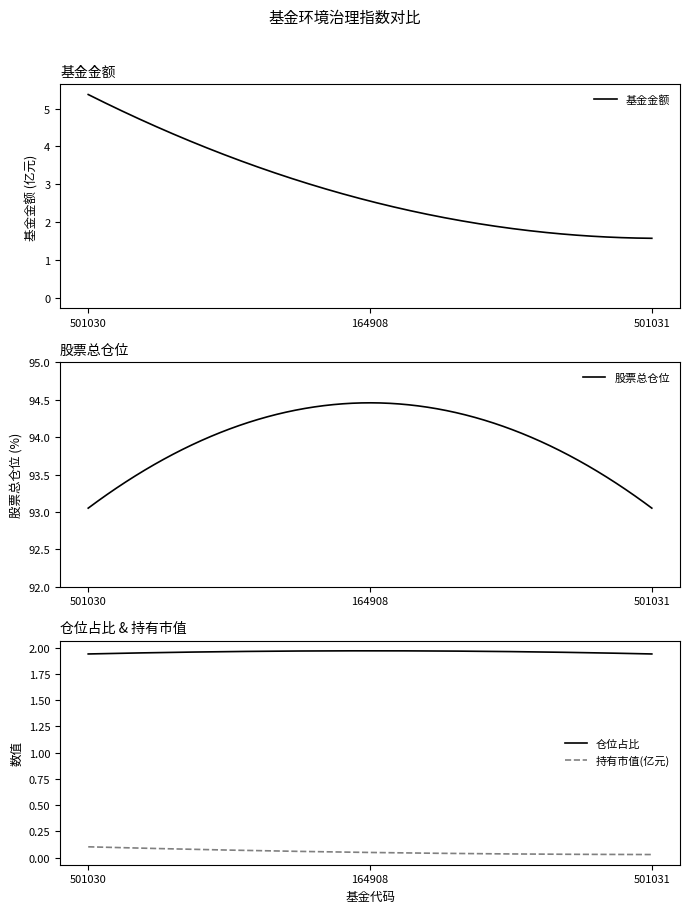

What are all the series names shown in the legend?

基金金额, 持有市值(亿元), 股票总仓位, 仓位占比